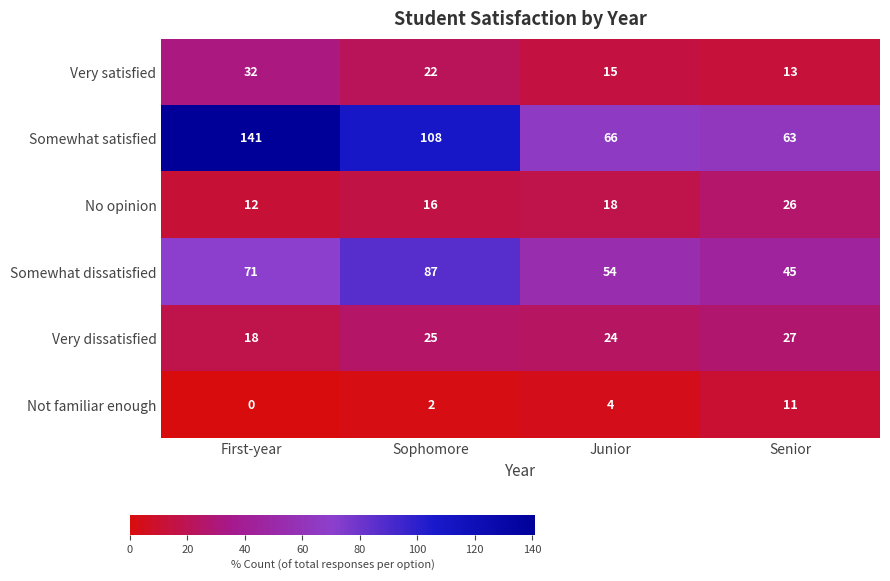

True or false: No opinion has a value of 9 at Sophomore.

False